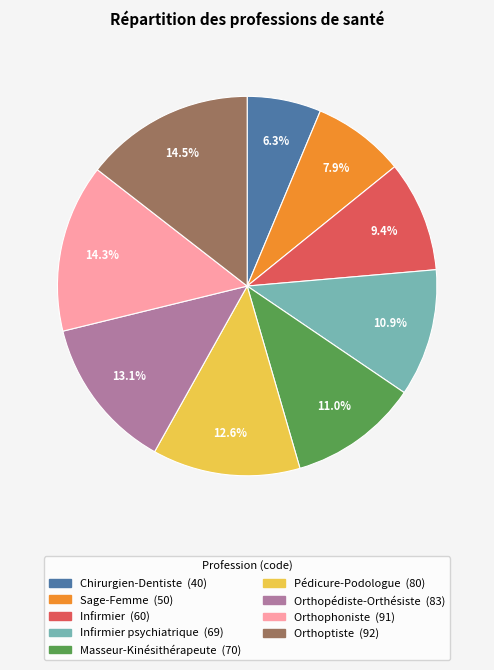

How many segments does this pie chart have?

9